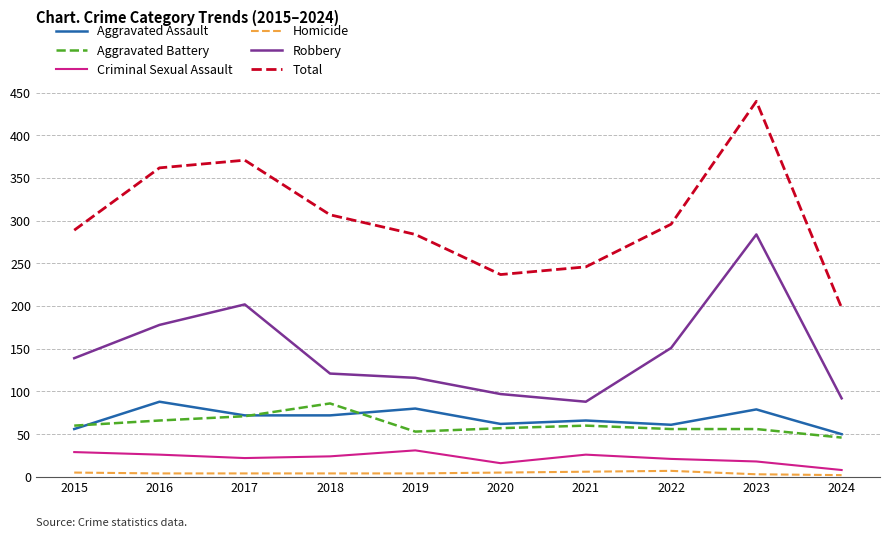

True or false: Homicide has a value of 5 at 2020.

True